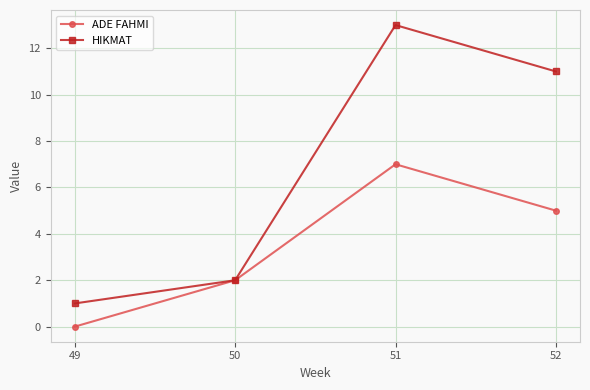

Which series has the largest range (max minus min)?

HIKMAT